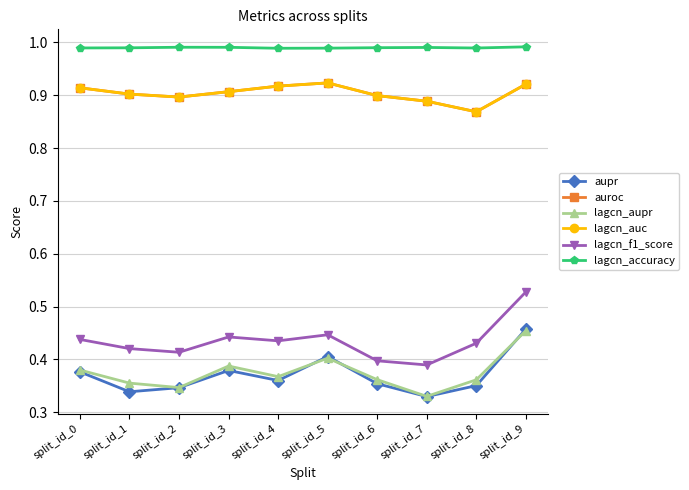

How many data points does each series have?

10